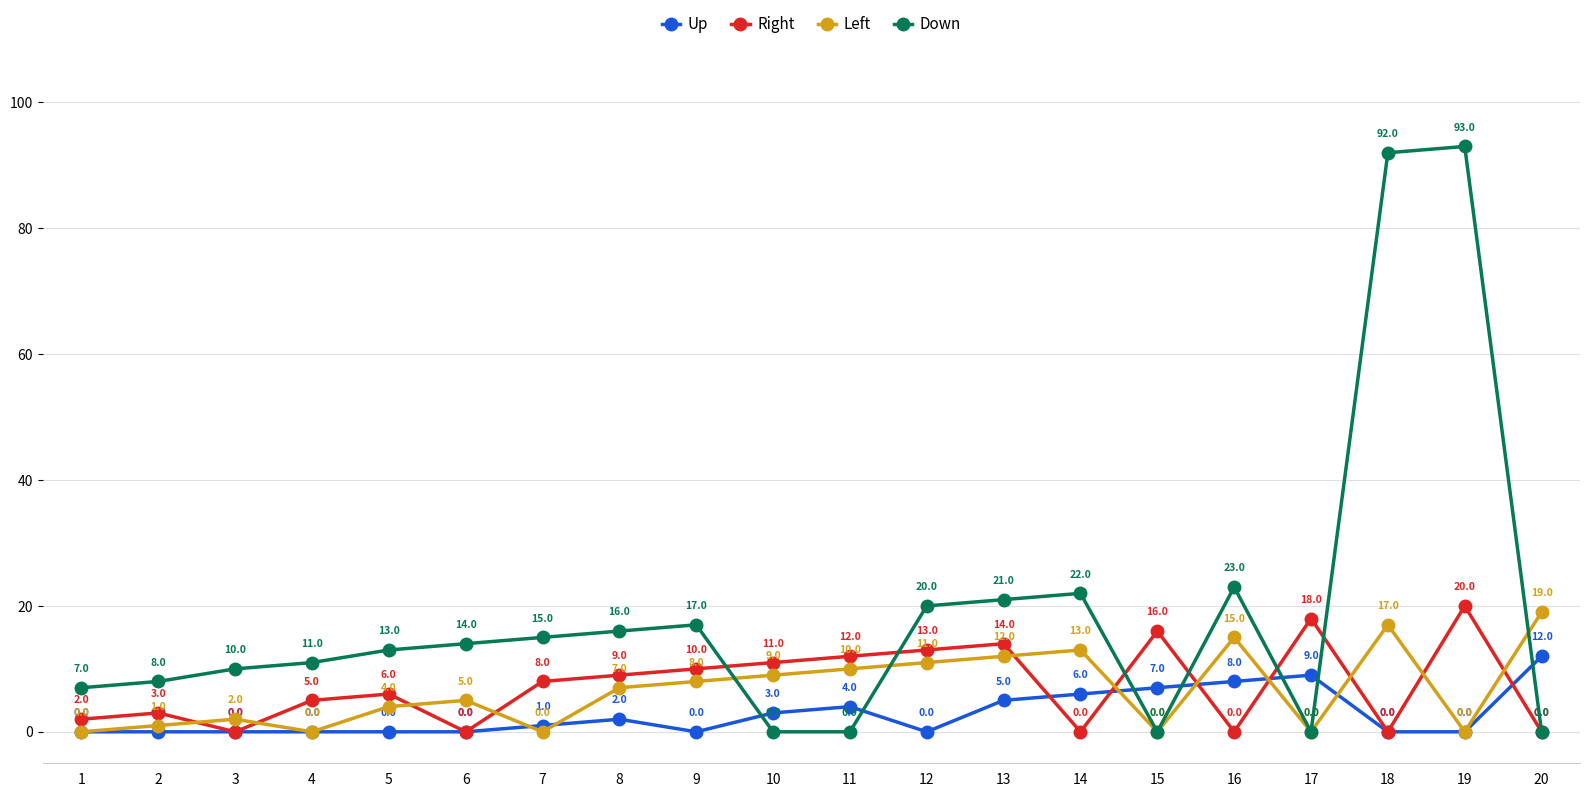

Which series has the largest total across all categories?

Down